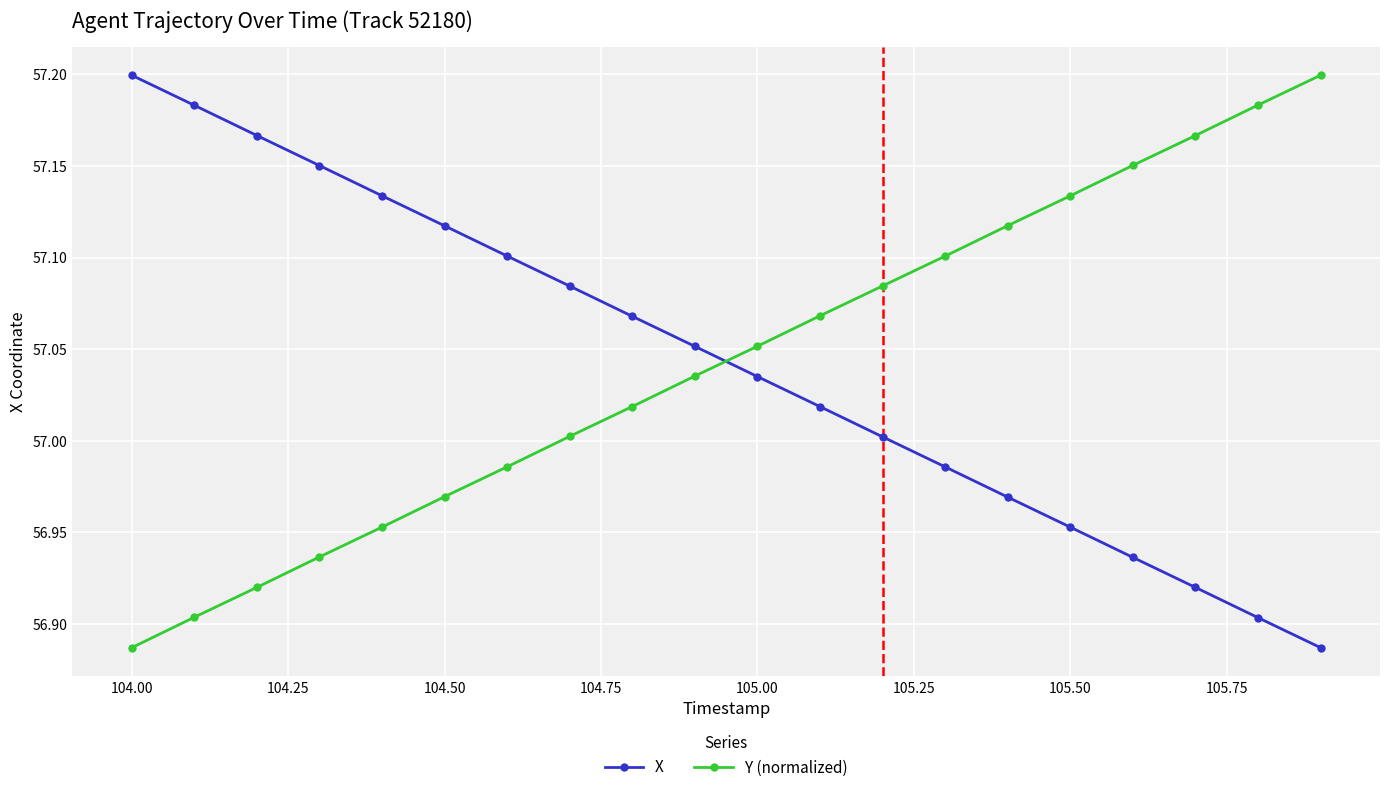

What is the difference between the maximum and minimum values in the Y (normalized) series?

0.3